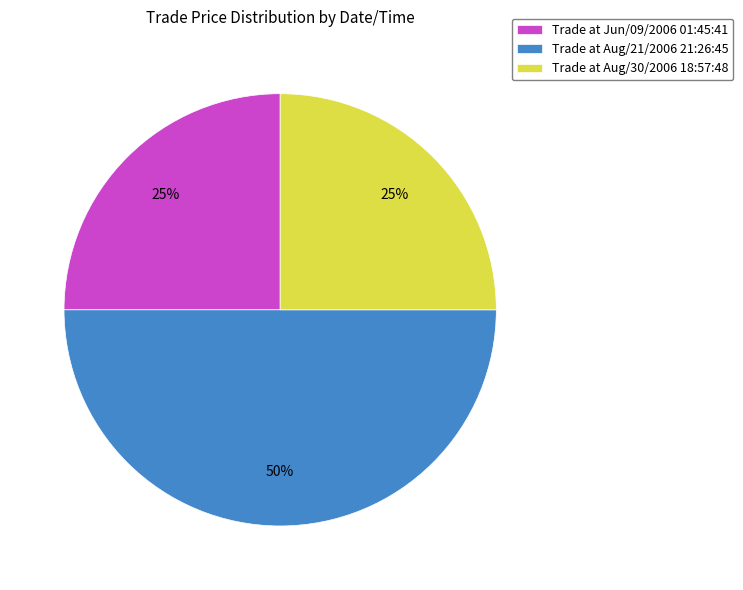

Is the sum of Trade at Aug/21/2006 21:26:45 and Trade at Jun/09/2006 01:45:41 greater than half?

Yes